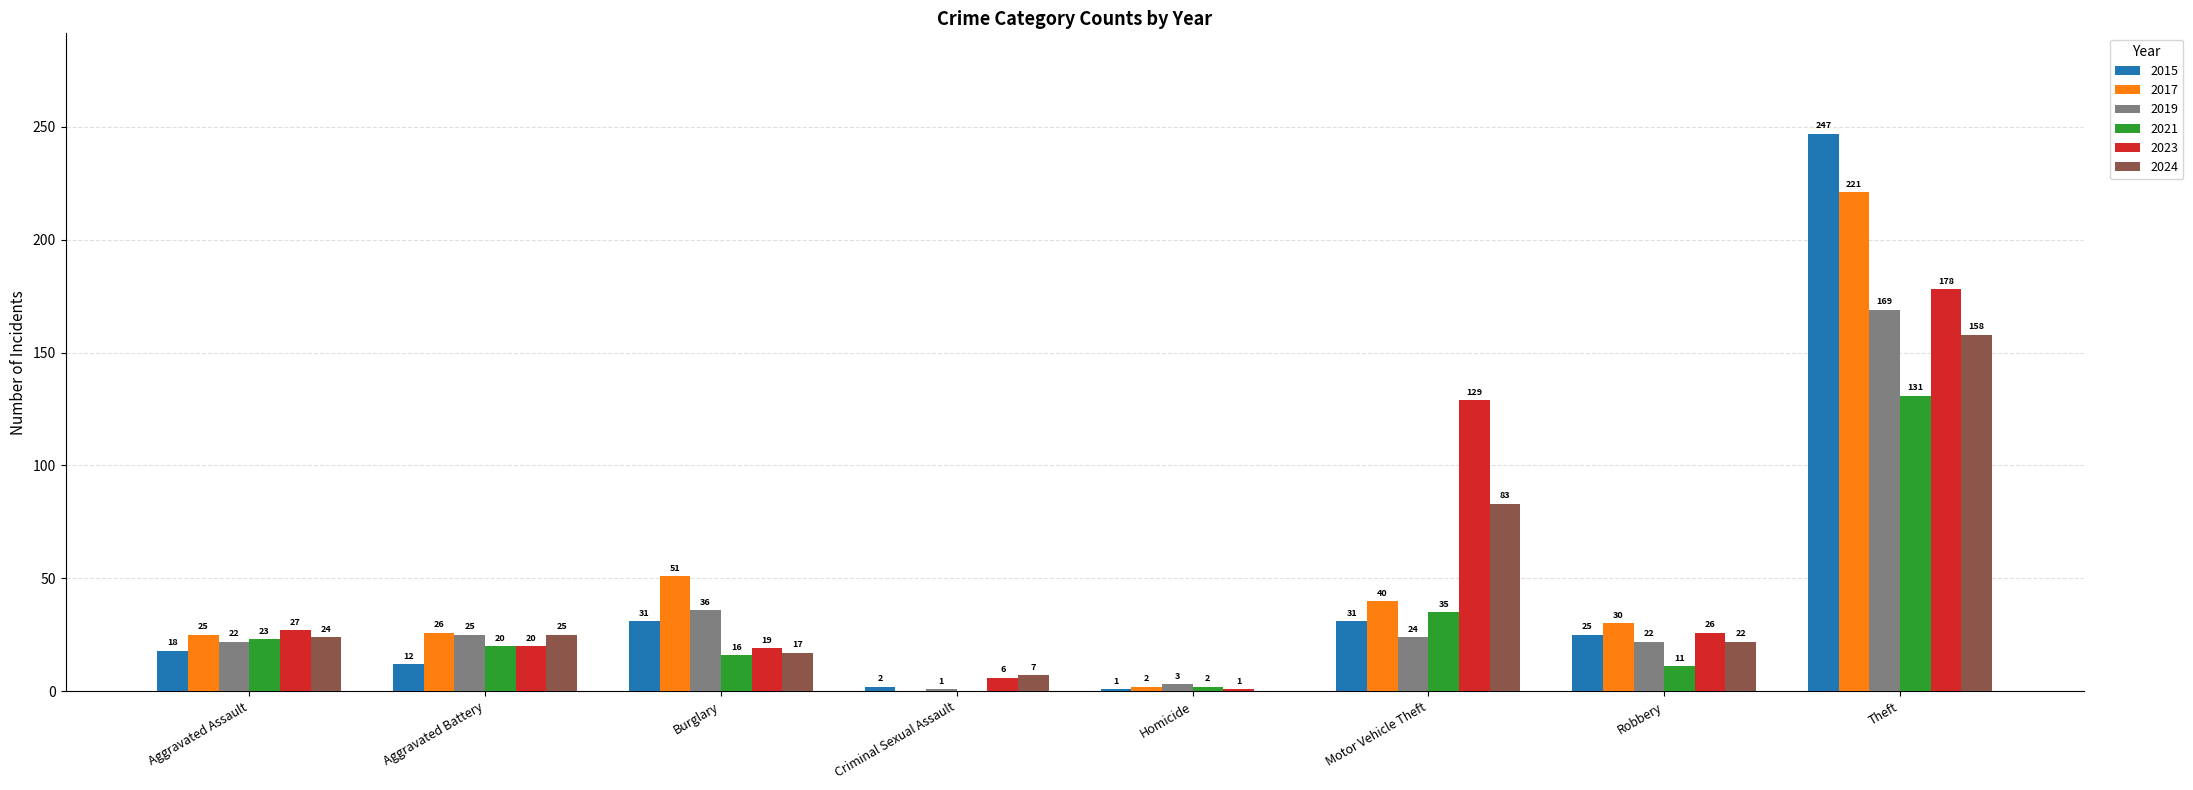

Where does the 2021 series first go above 20?

Aggravated Assault